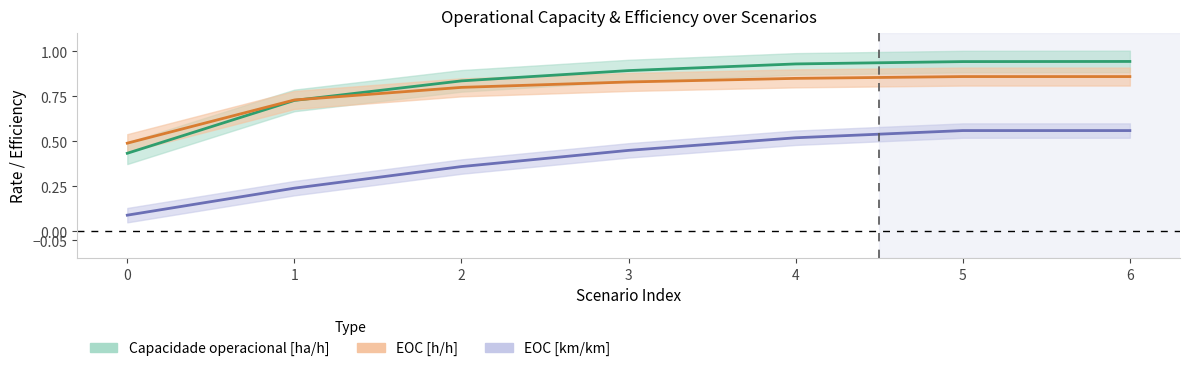

The Capacidade operacional [ha/h] series shows 0.7 at 1. True or false?

True